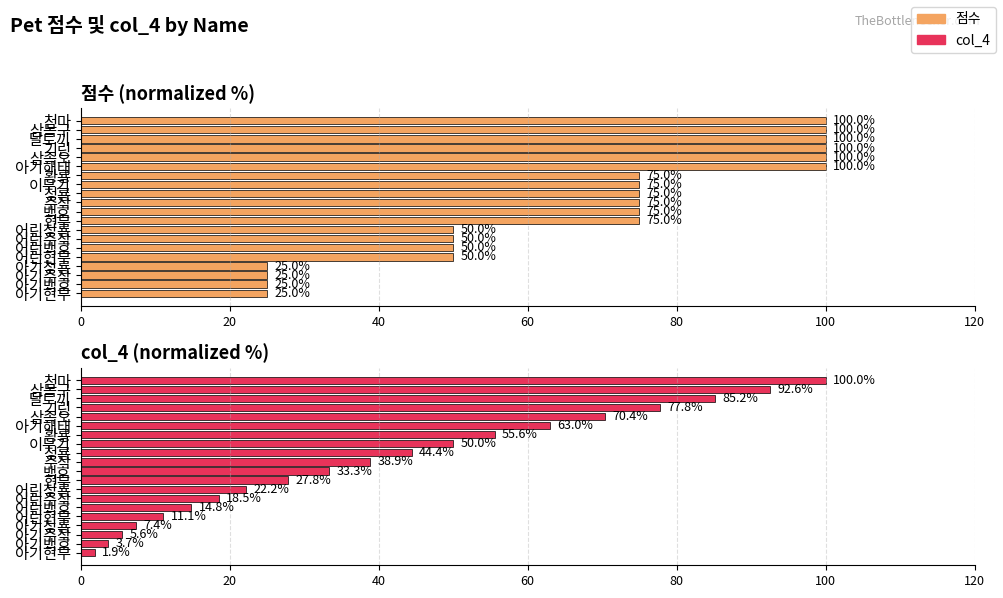

What is the sum of all col_4 values?

824.1